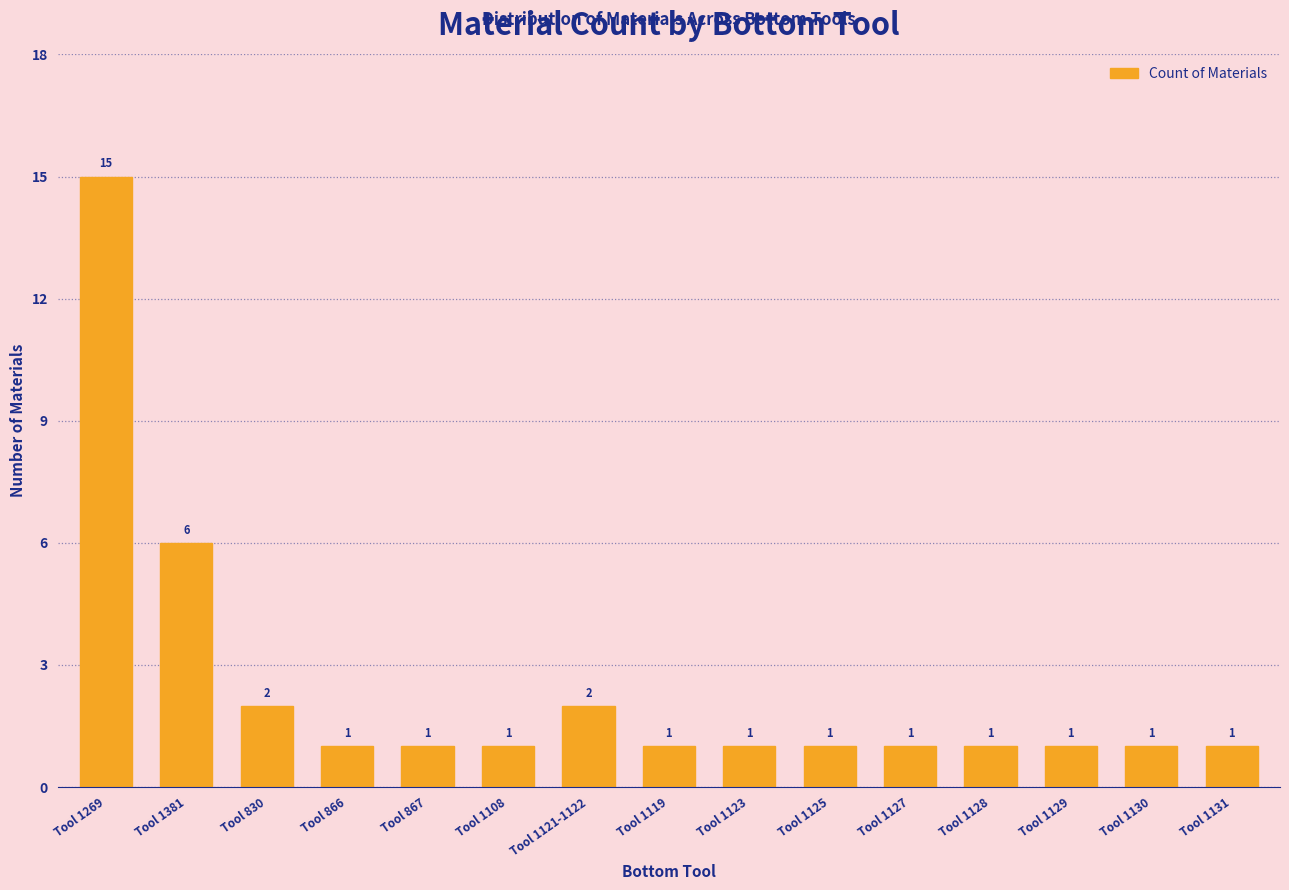

Approximately how many times larger is the value at Tool 830 compared to Tool 1119?

2.0